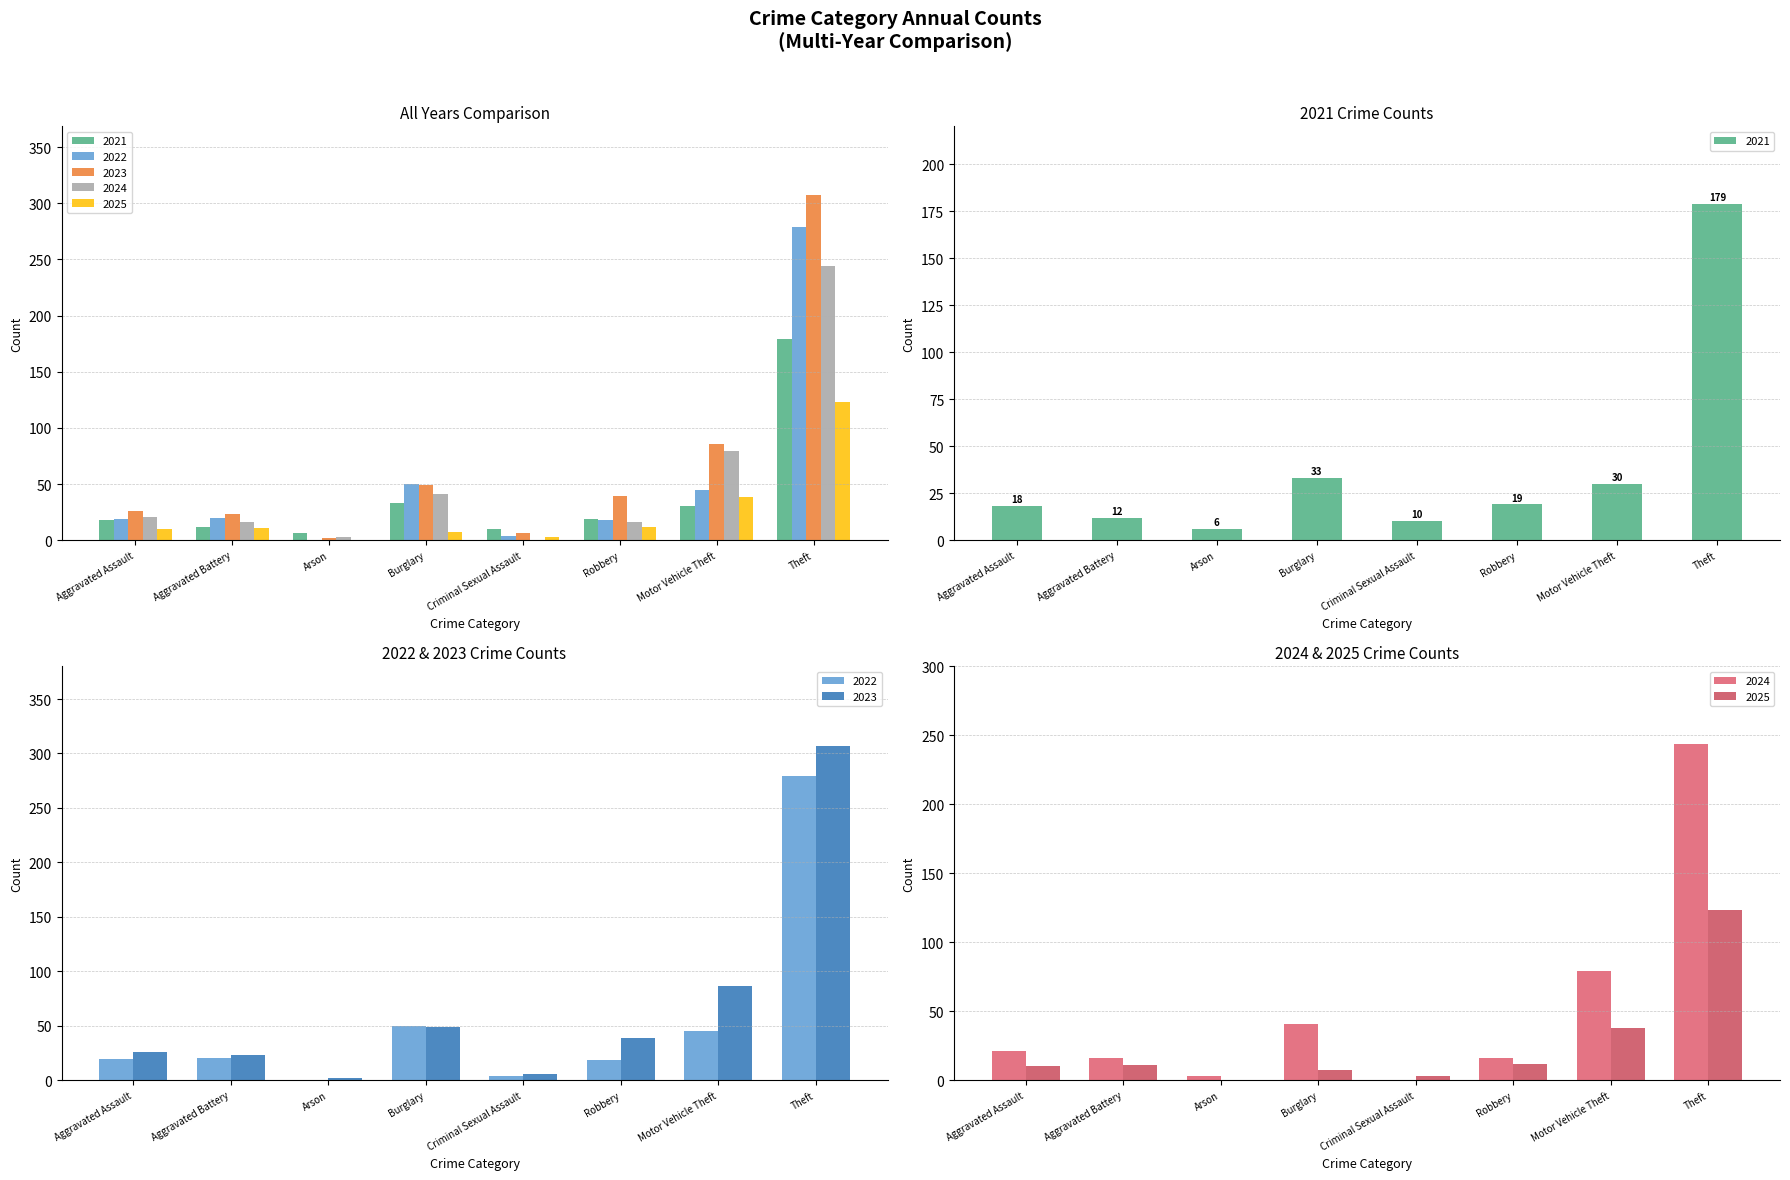

Is the value of 2022 at Burglary greater than the value of 2024 at Arson?

Yes